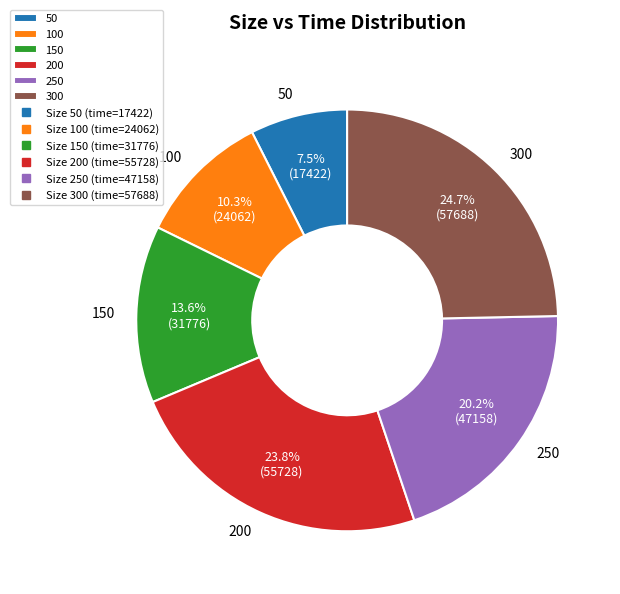

Is the sum of 250 and 300 greater than half?

No